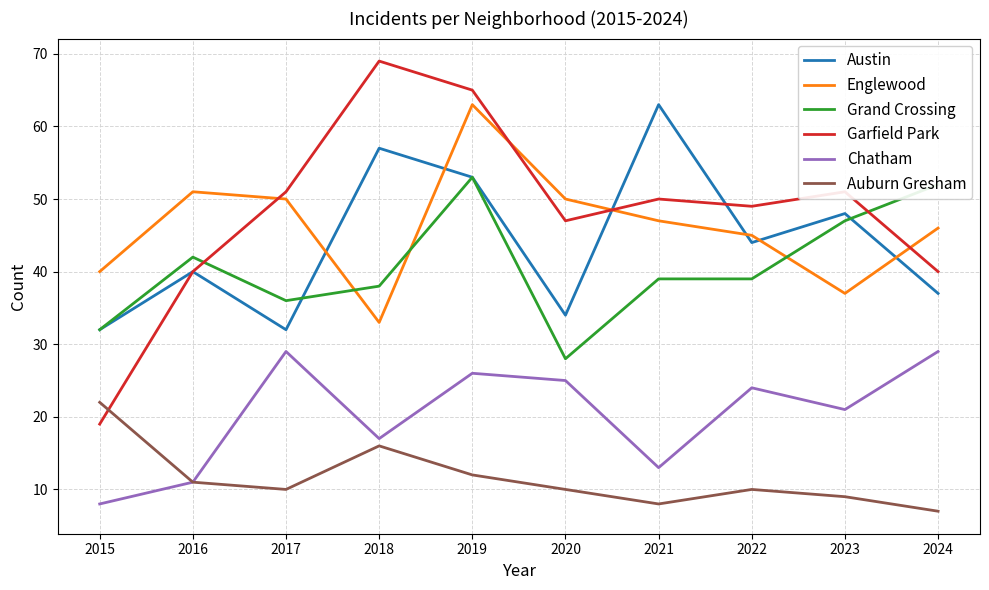

At 2020, list the series in order from smallest to largest.

Auburn Gresham, Chatham, Grand Crossing, Austin, Garfield Park, Englewood